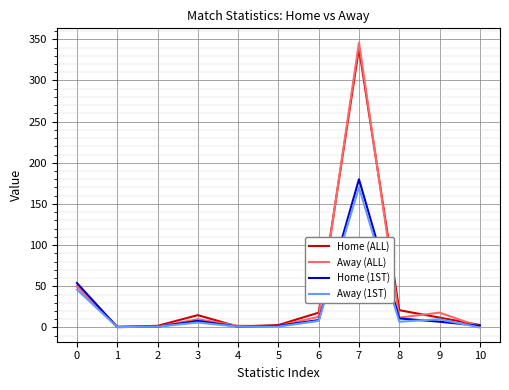

At which category is the sum across all series the highest?

7